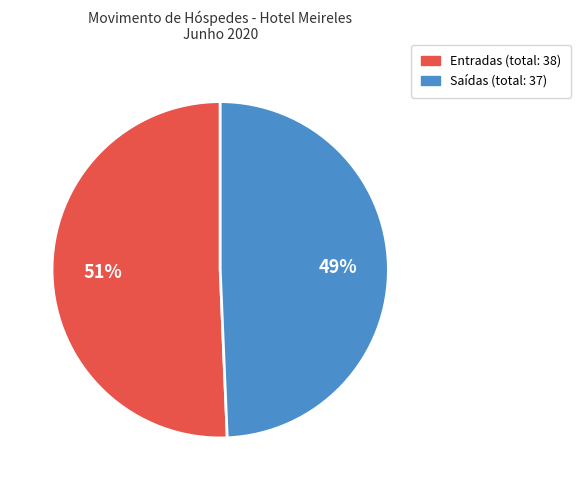

To the nearest percent, what is the average slice percentage?

50%